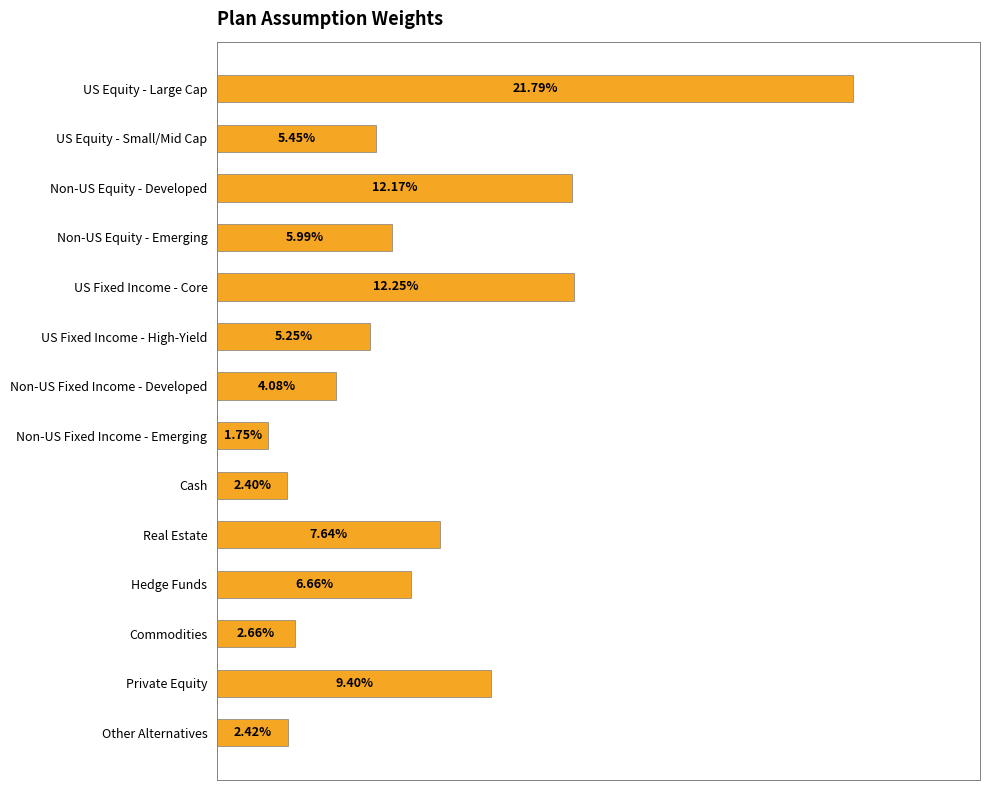

Does the chart contain stacked bars?

No